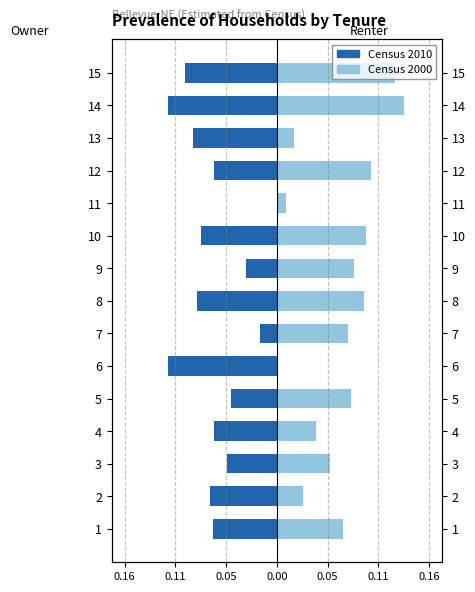

What are all the series names shown in the legend?

Census 2010 (Owner), Census 2000 (Renter)